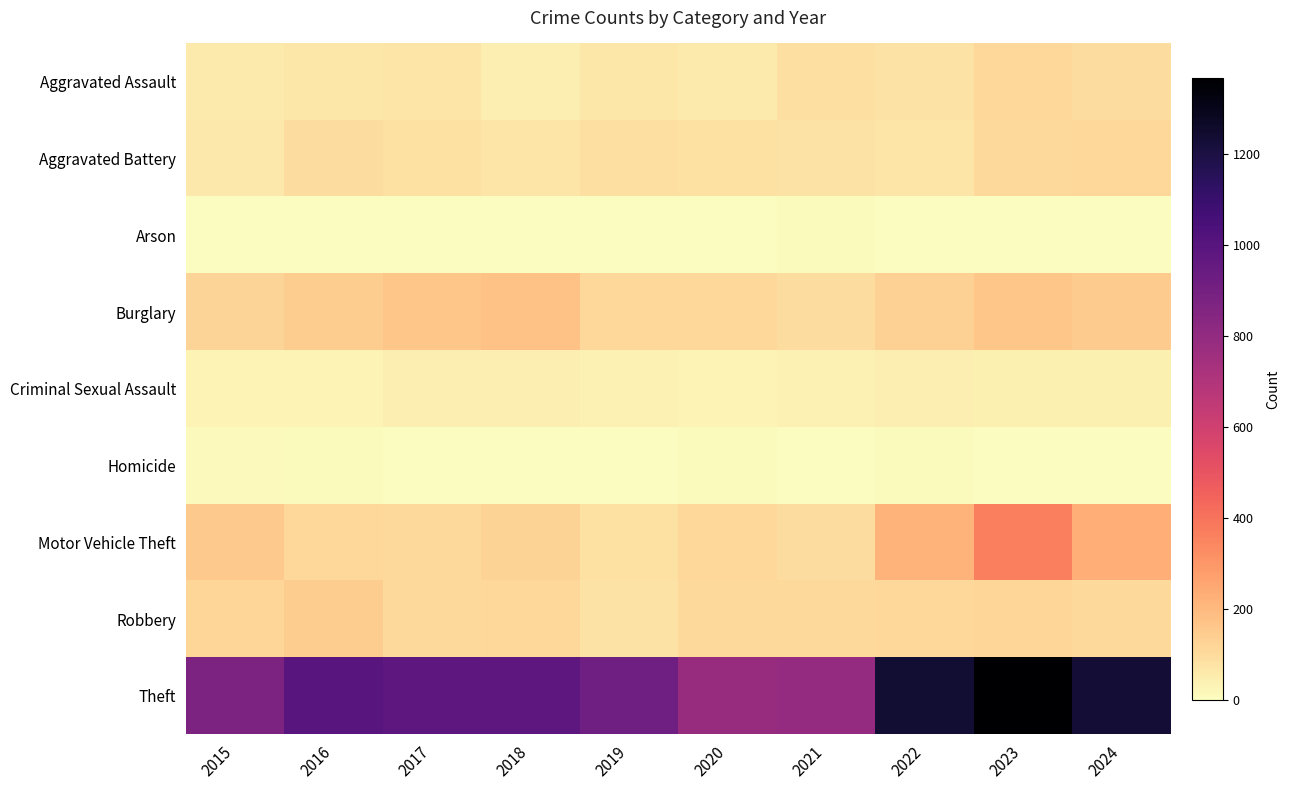

Between 2022 and 2015, which is larger?

2022